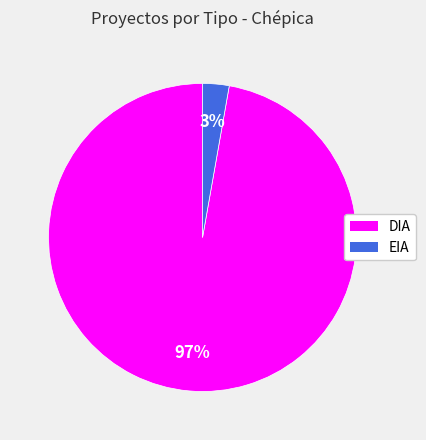

The EIA slice represents 3% of the pie. True or false?

True